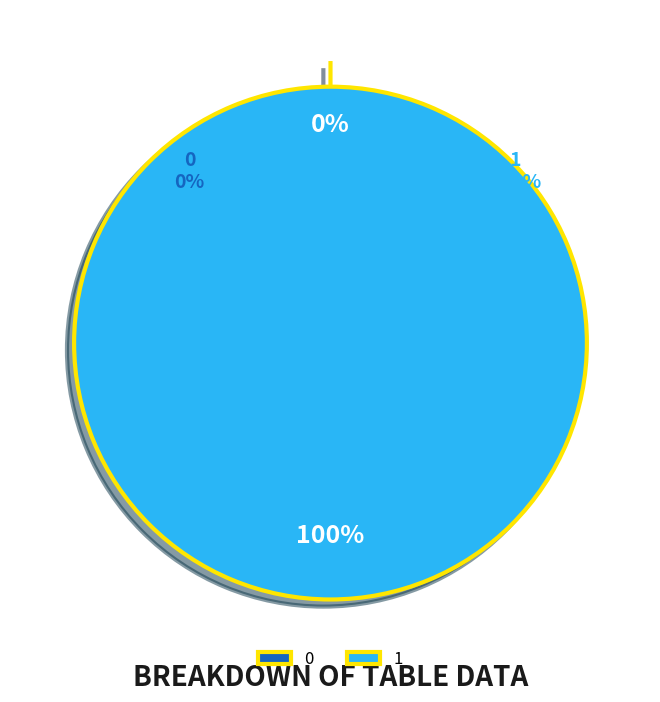

What is the change in value from 0 to 1?

+1